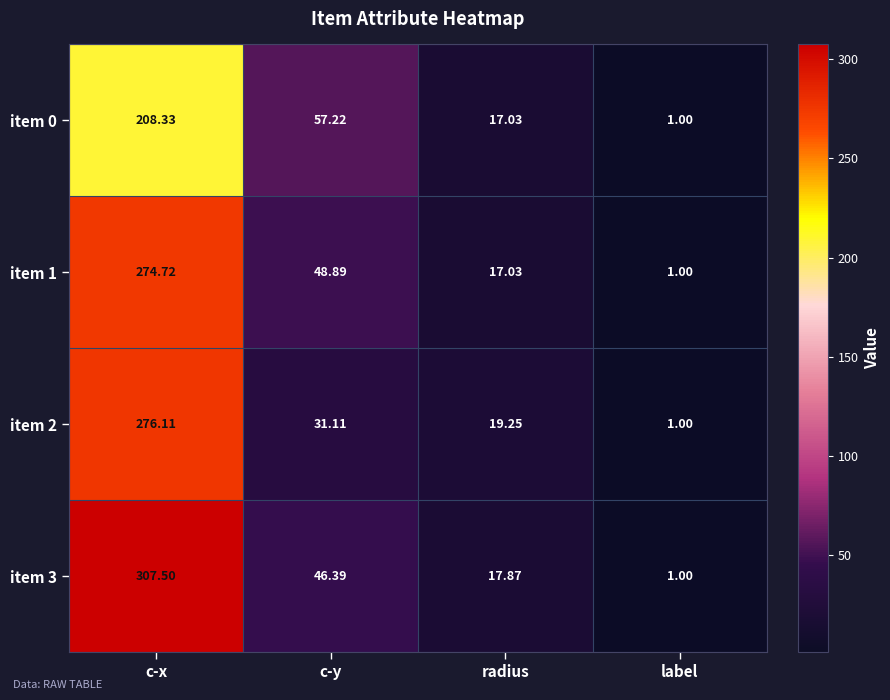

Which category has the lowest value across all series?

label